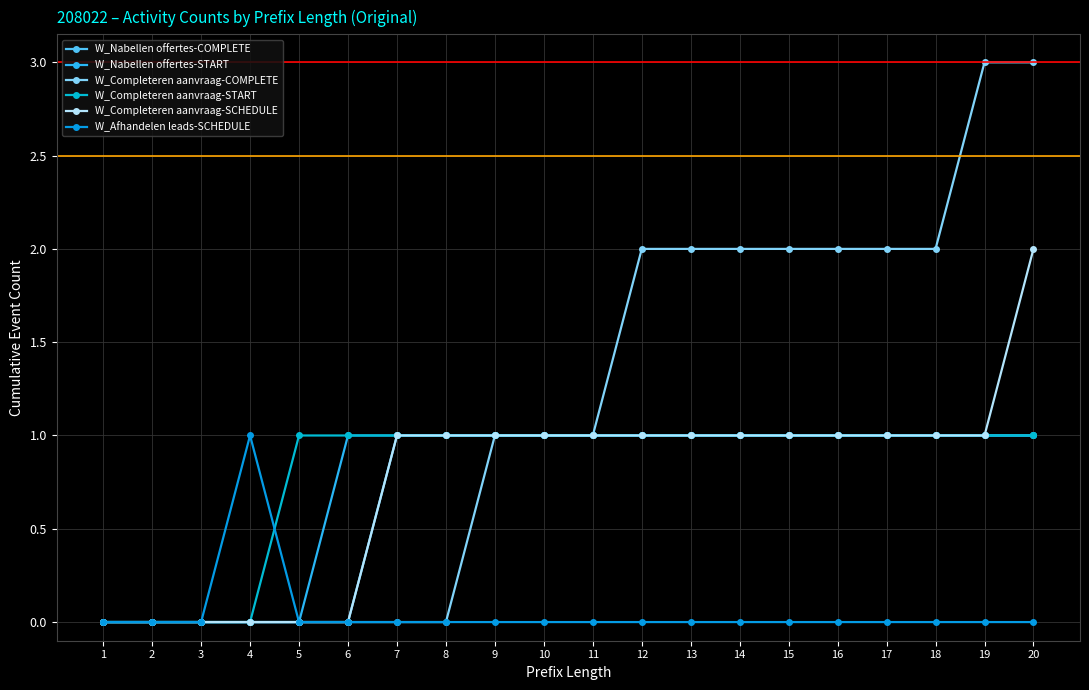

How many interior local peaks does the W_Afhandelen leads-SCHEDULE series have?

1